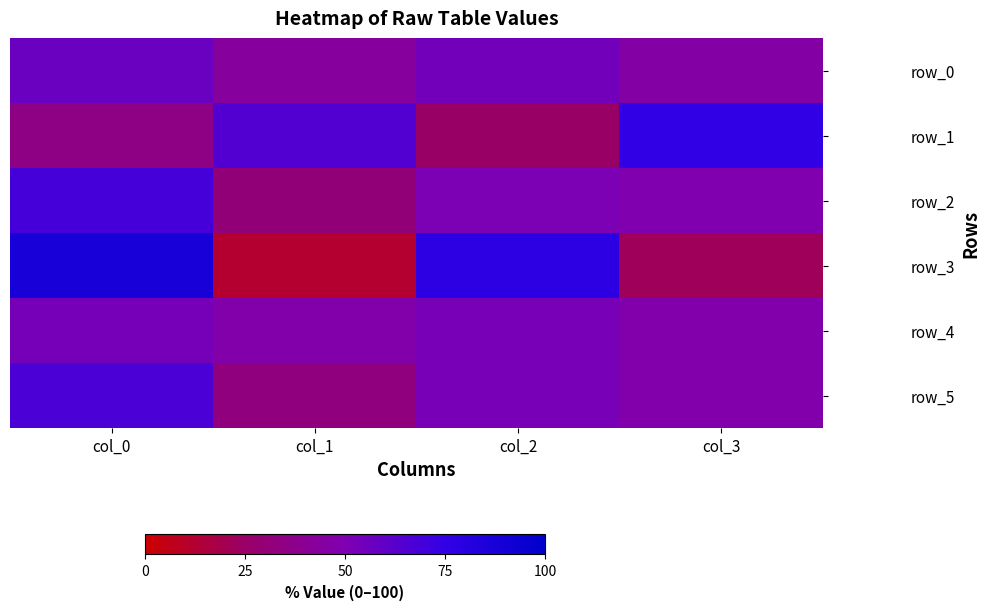

Reading left to right, what are all the values shown in this chart?

row_0: col_0=57	col_1=43	col_2=54	col_3=46
row_1: col_0=35	col_1=65	col_2=25	col_3=75
row_2: col_0=69	col_1=31	col_2=51	col_3=49
row_3: col_0=88	col_1=12	col_2=78	col_3=22
row_4: col_0=53	col_1=47	col_2=52	col_3=48
row_5: col_0=67	col_1=33	col_2=52	col_3=48